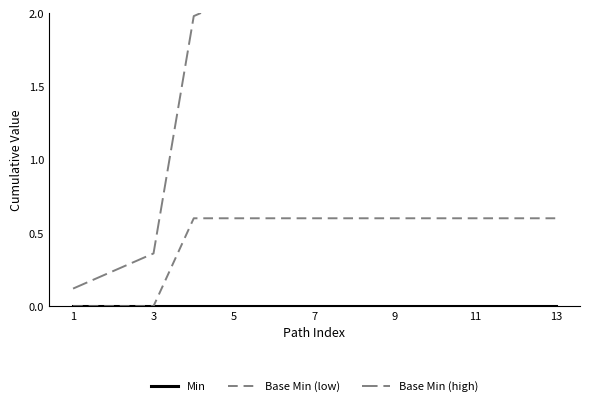

At which category does the chart reach its minimum across all series?

1